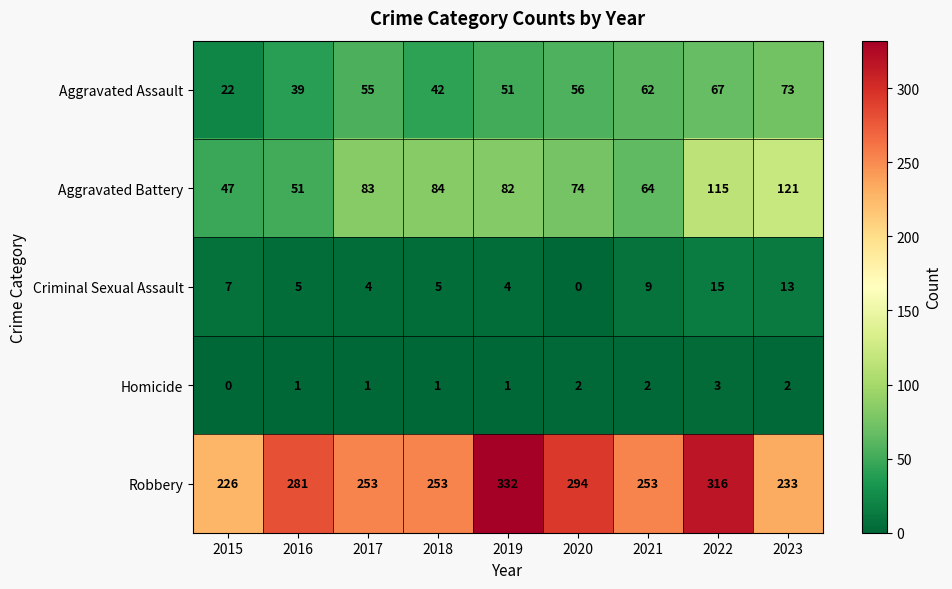

How many series are shown in this chart?

5